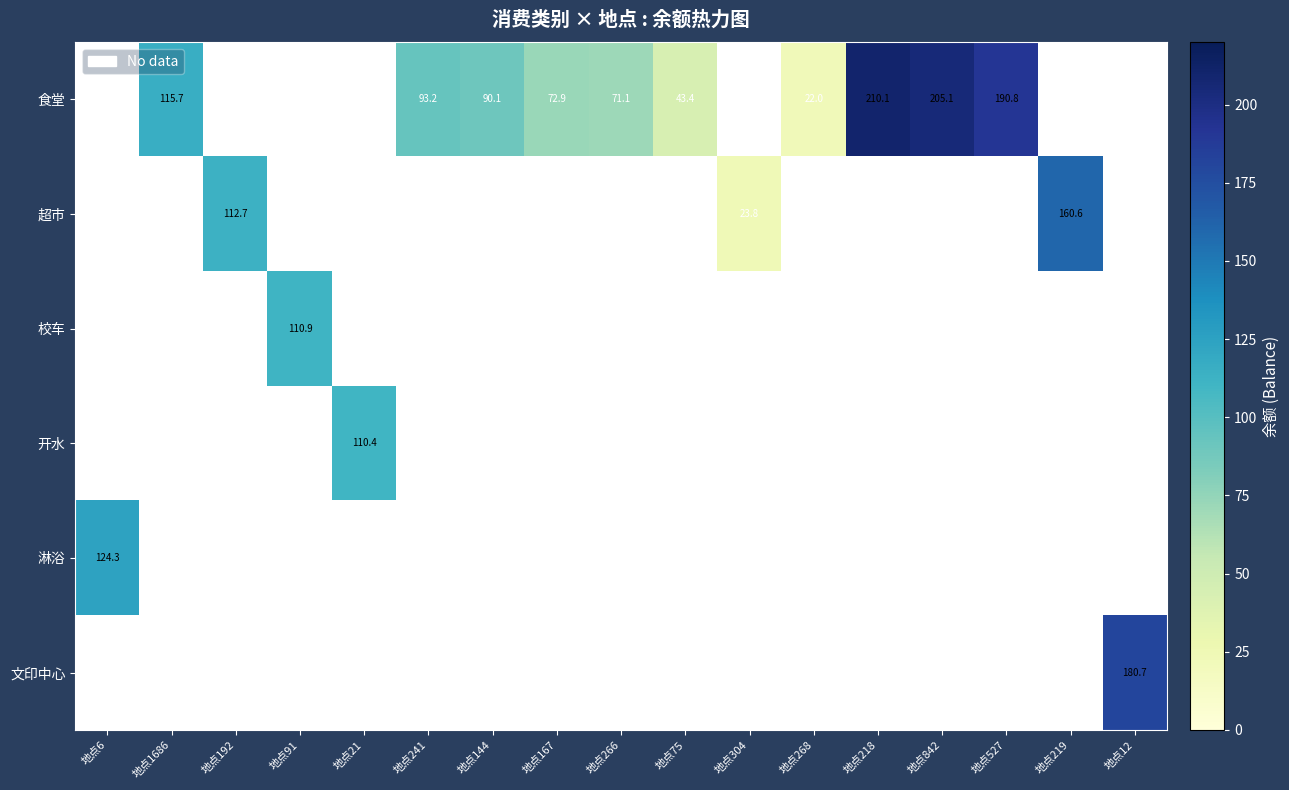

True or false: 食堂 has a value of 166.5 at 地点241.

False